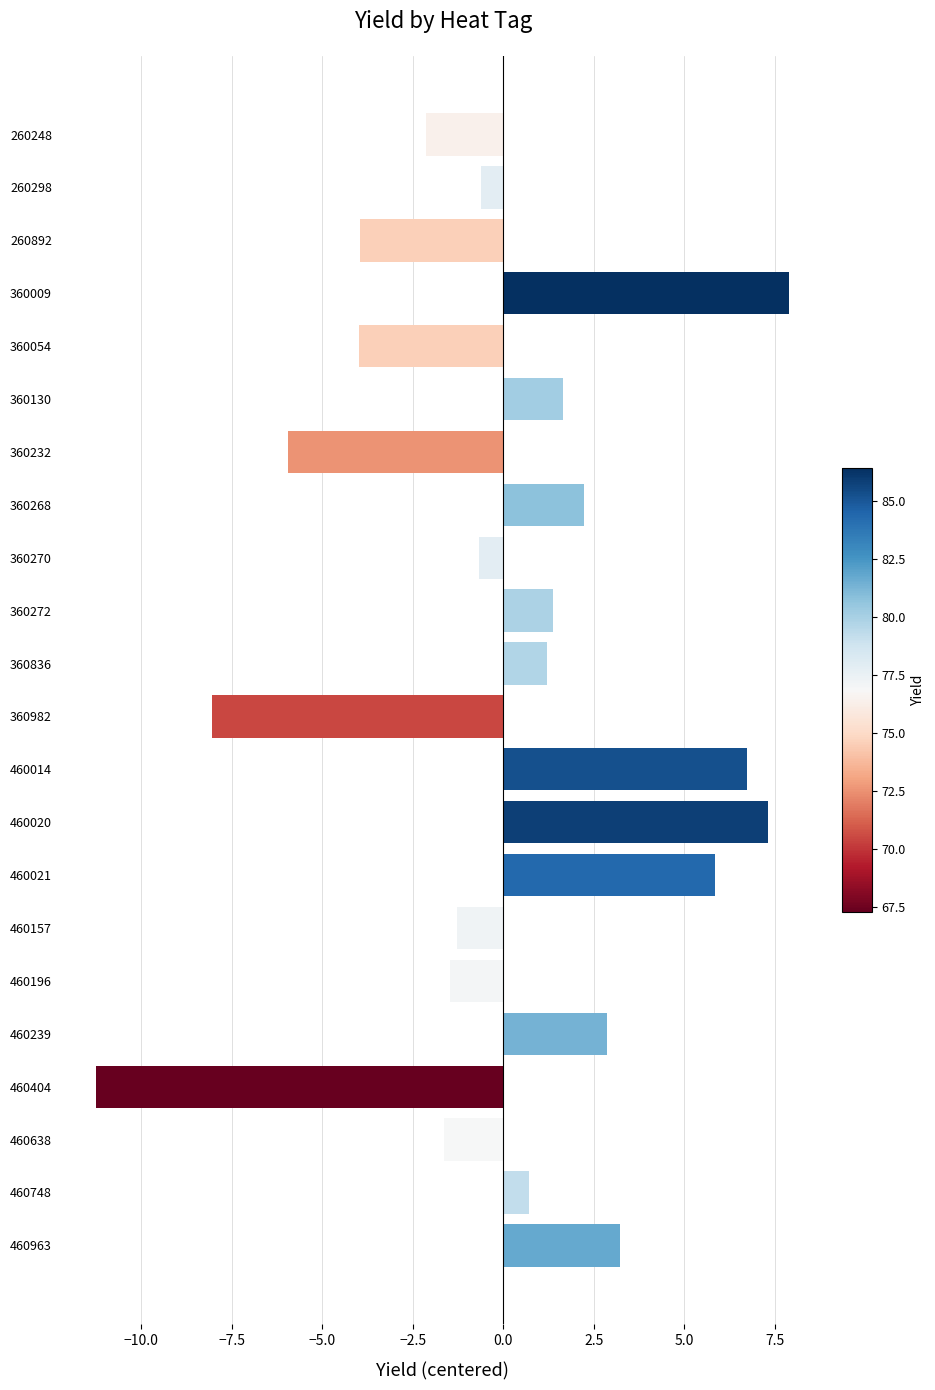

Count the number of values greater than 0.

11